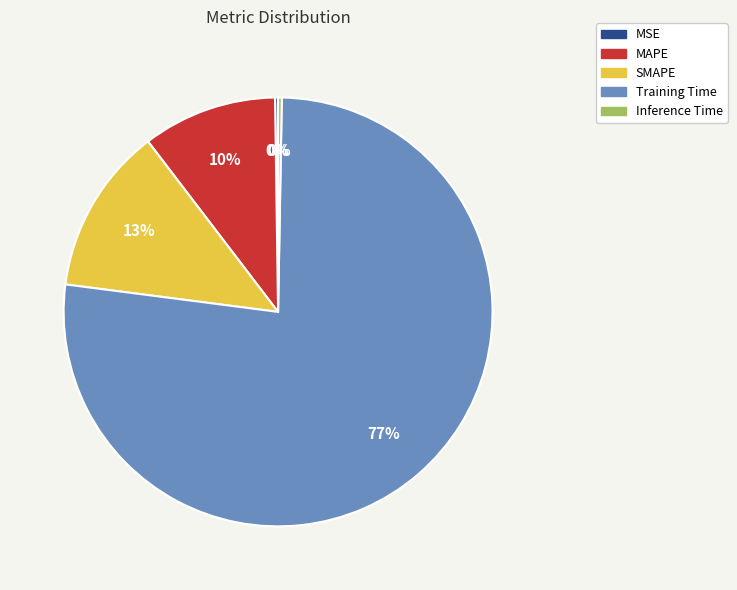

Combined, do MAPE and Training Time account for over 50%?

Yes